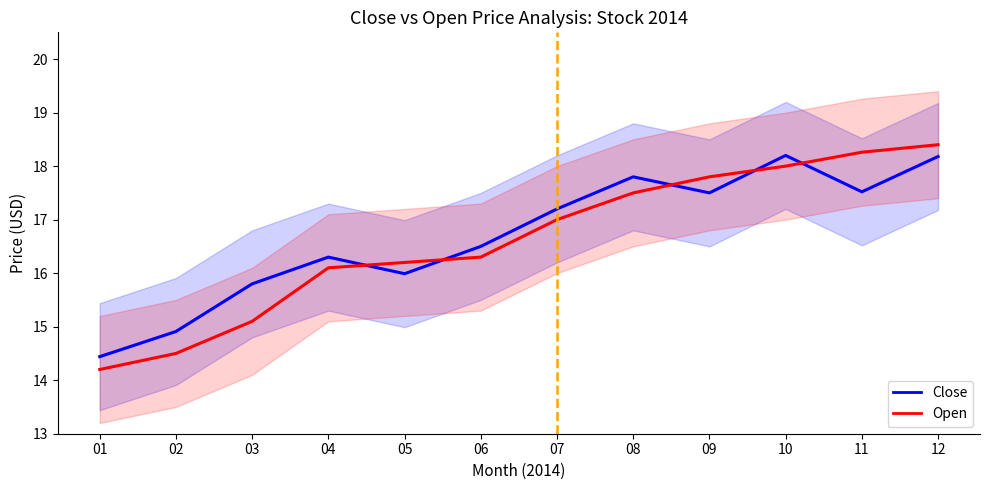

What is the value of the Open point at the 1st from the left?

14.2